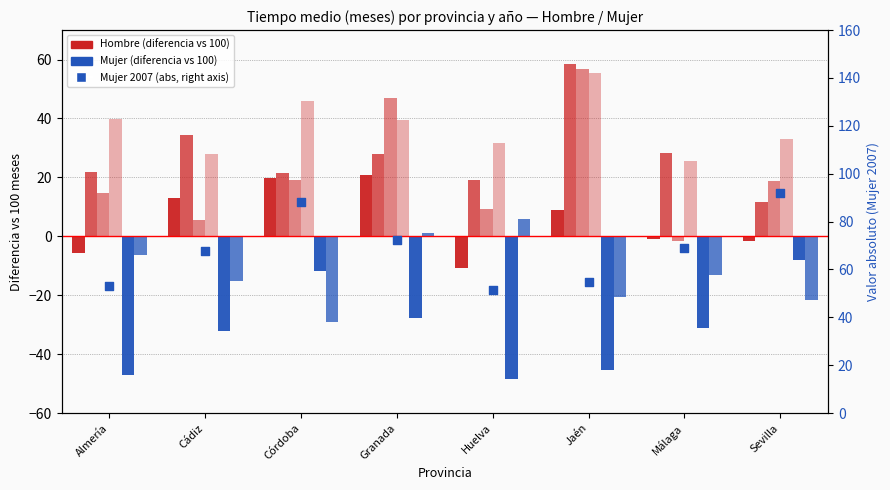

Which series has the largest total across all categories?

Hombre 2023